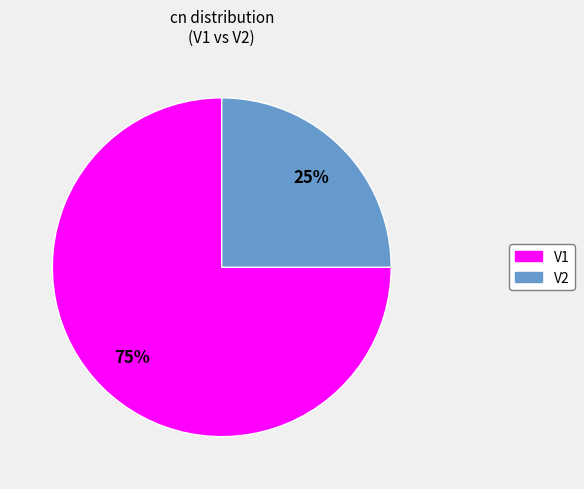

Combined, do V2 and V1 account for over 50%?

Yes